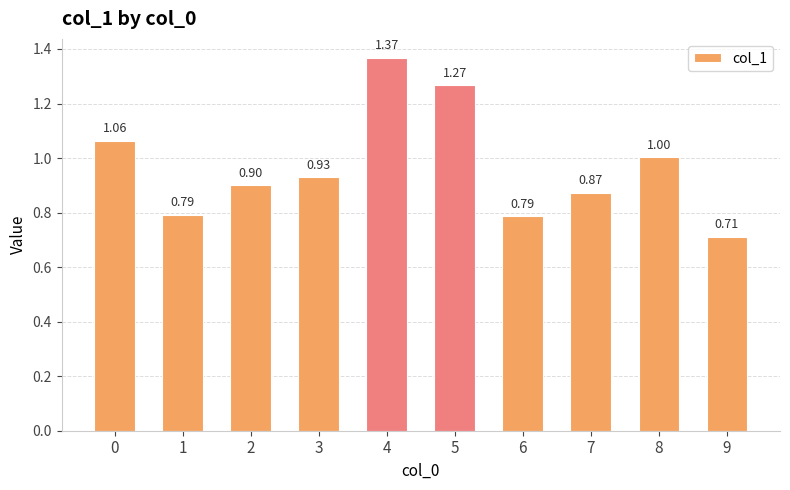

What is the change in value from 4 to 8?

-0.4